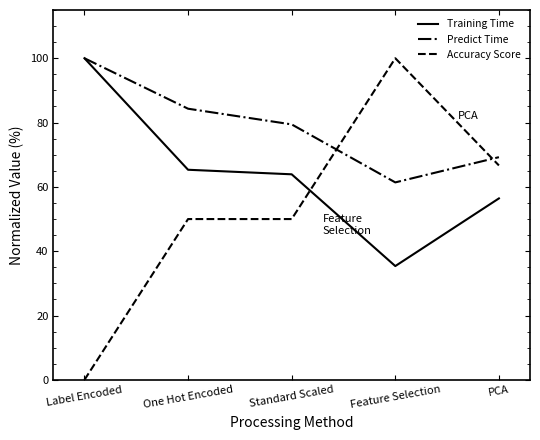

What is the average value of the Accuracy Score series?

53.3